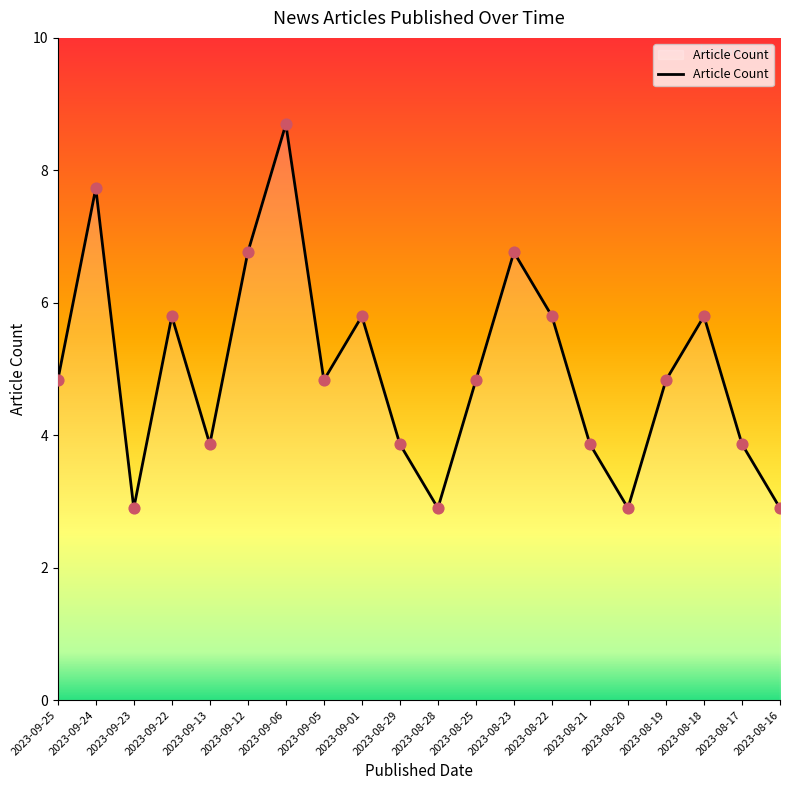

Which has a higher value, 2023-09-12 or 2023-09-13?

2023-09-12